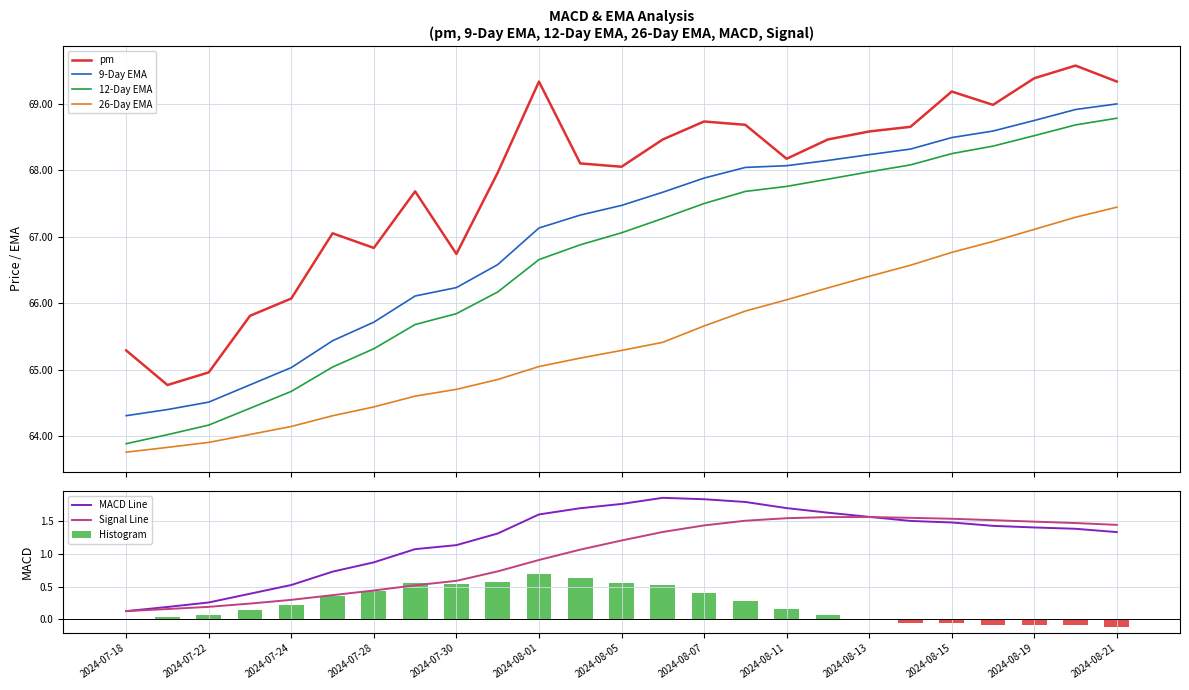

Between 2024-08-12 and 2024-08-14, which series saw the biggest shift?

26-Day EMA